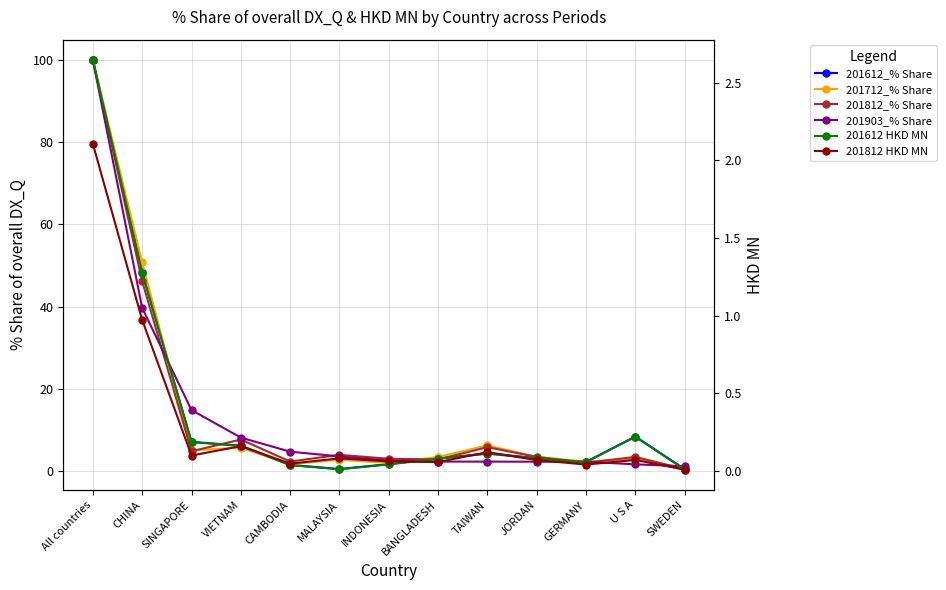

Is it true that 201903_% Share equals 100.0 at All countries?

True